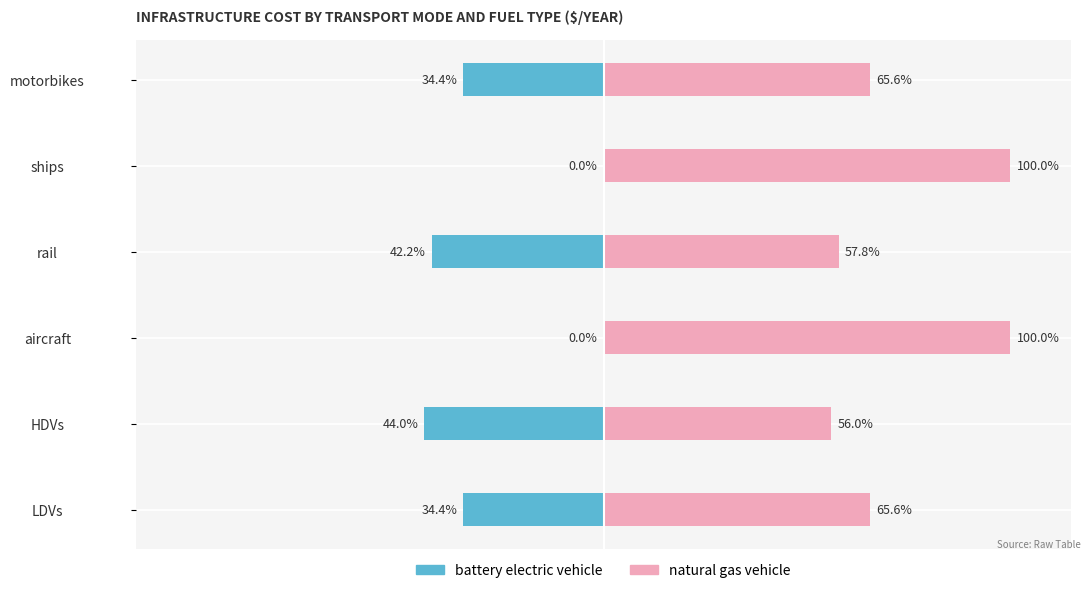

Reading left to right, transcribe all the data shown in this chart.

battery electric vehicle: -34.4	-44.0	0.0	-42.2	0.0	-34.4
natural gas vehicle: 65.6	56.0	100.0	57.8	100.0	65.6